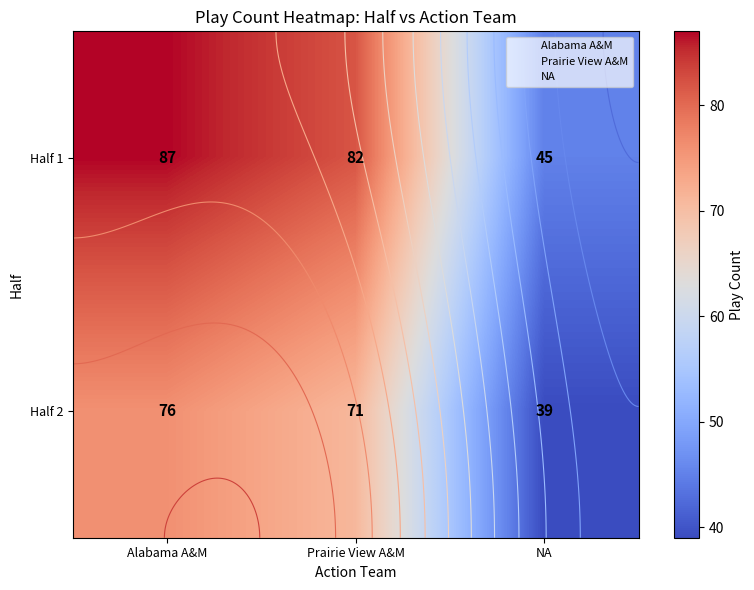

The Alabama A&M series shows 47 at 2. True or false?

False